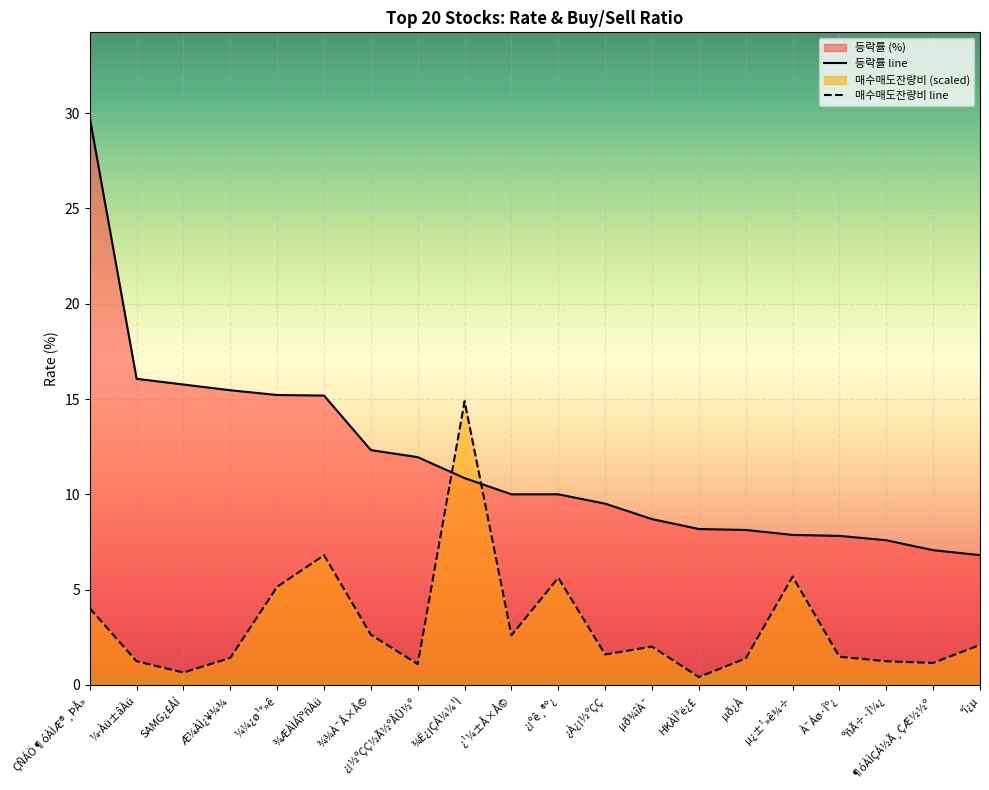

What is the label of the 9th point from the left?

¾Ë¿¡ÇÁ¼¼¹Ì